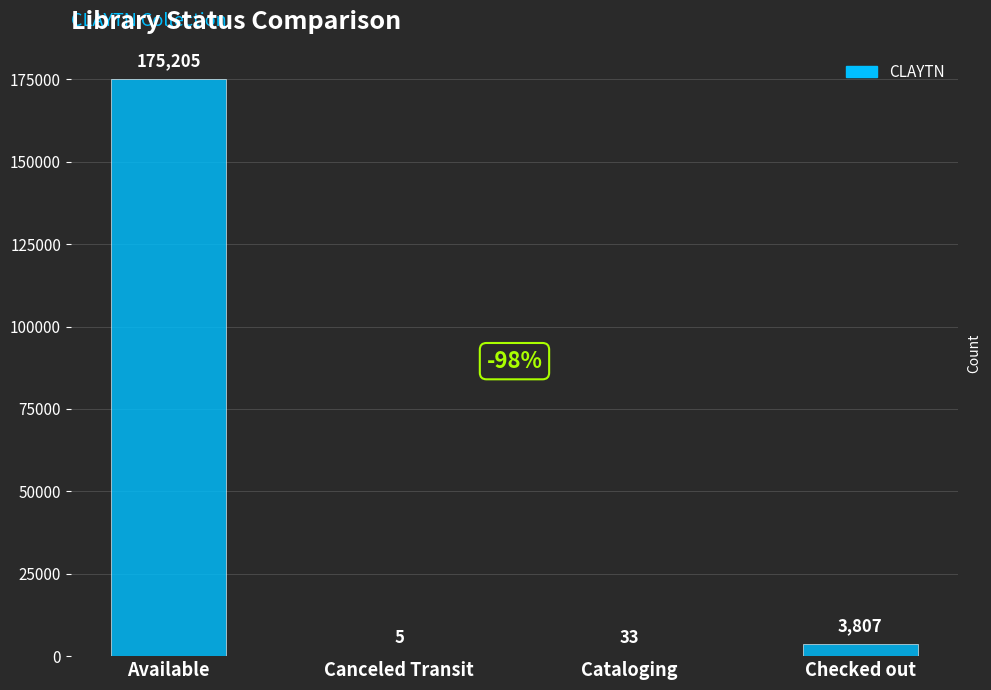

What is the maximum value shown in the chart?

175205